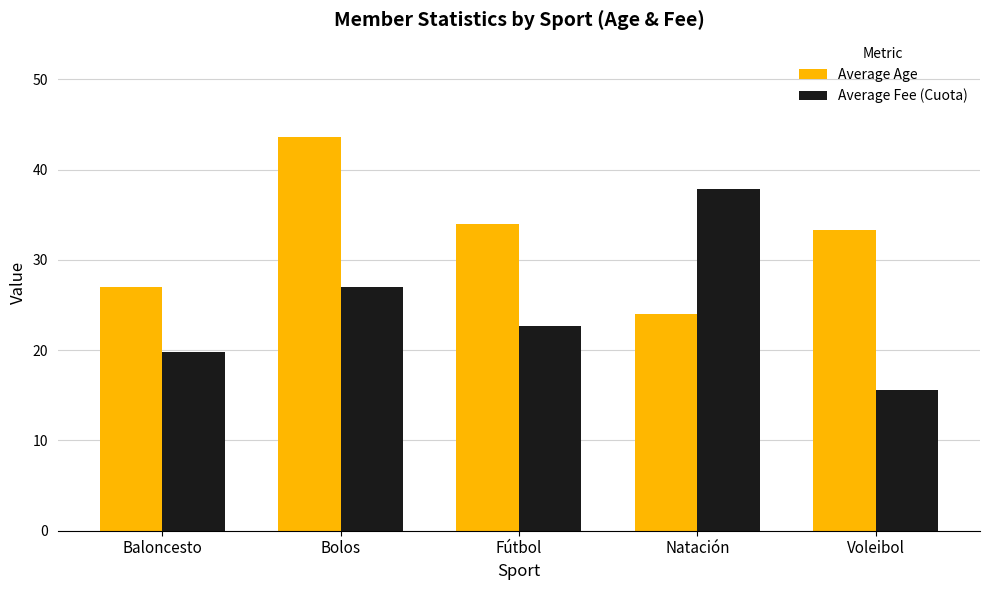

How many groups of bars are there?

5